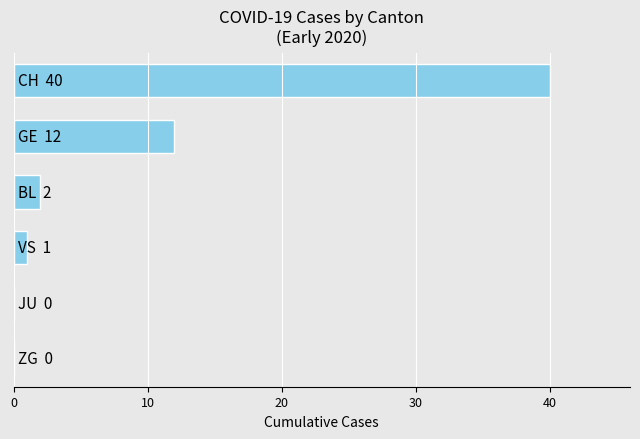

Are the bars horizontal?

Yes